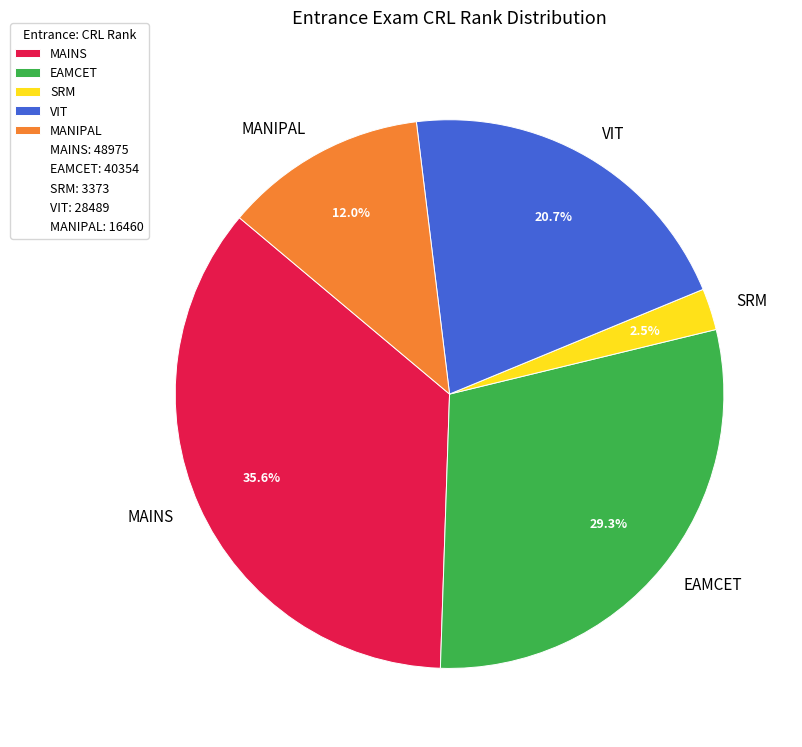

Is there any slice that represents more than half of the pie?

No